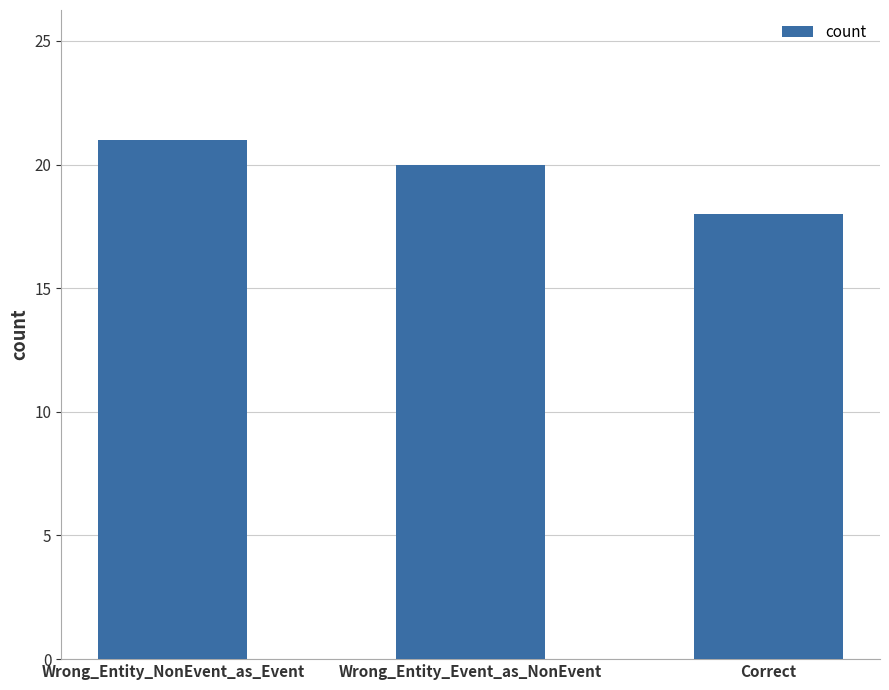

Rank the categories by value from highest to lowest.

Wrong_Entity_NonEvent_as_Event, Wrong_Entity_Event_as_NonEvent, Correct